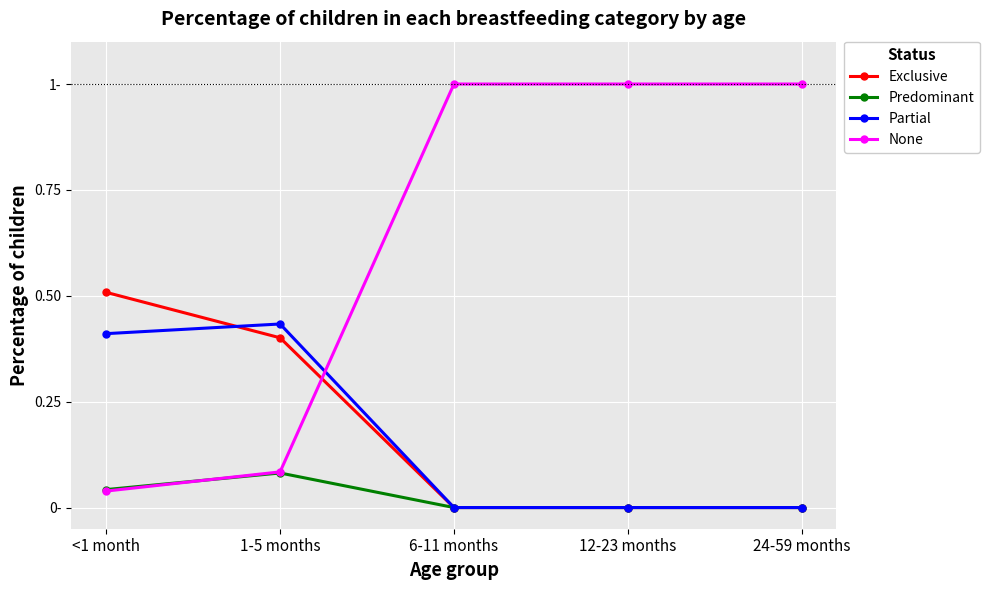

Does the chart have visible grid lines?

Yes